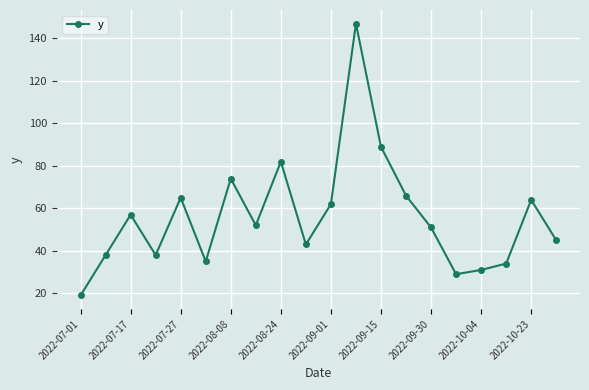

Reading left to right, extract all data points from this chart.

19	38	57	38	65	35	74	52	82	43	62	147	89	66	51	29	31	34	64	45